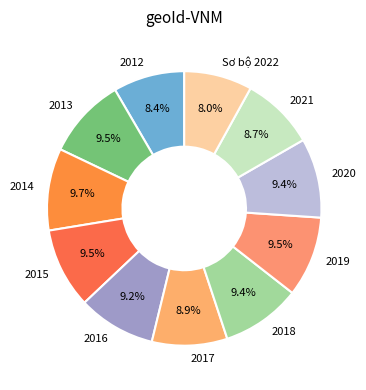

To the nearest percent, what is the average slice percentage?

9%